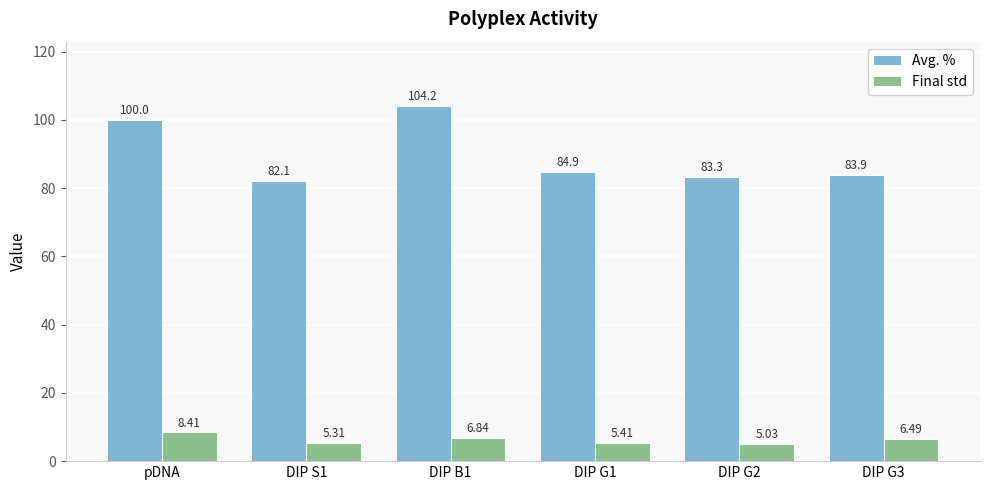

Does the chart contain stacked bars?

No